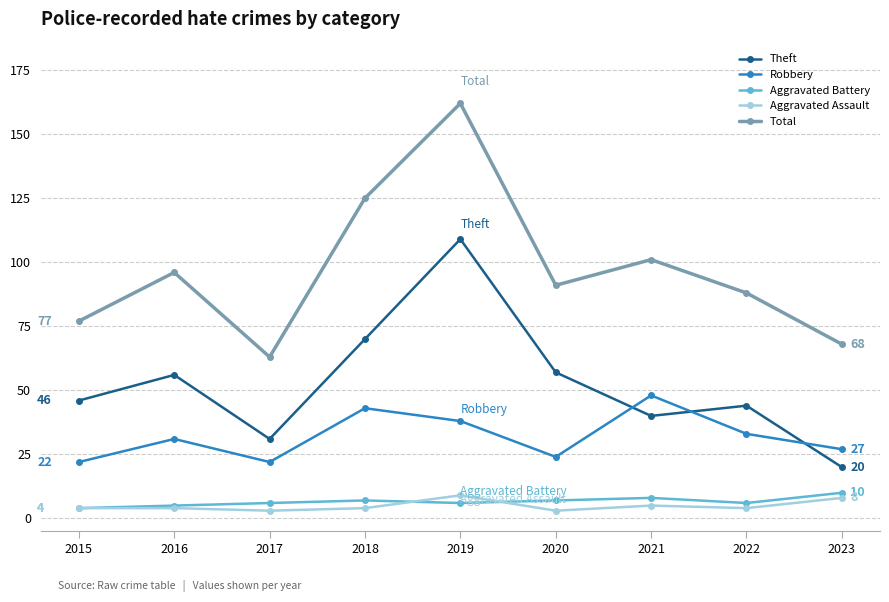

How many distinct data groups are displayed?

5